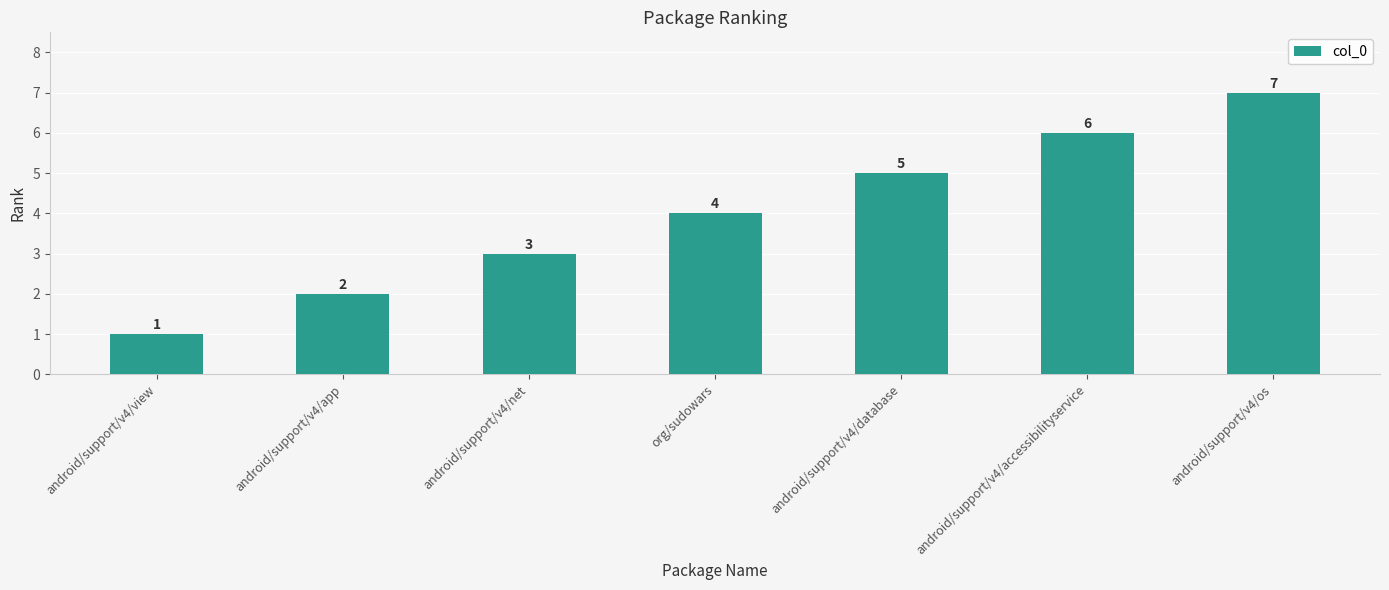

What is the label of the 2nd bar from the left?

android/support/v4/app